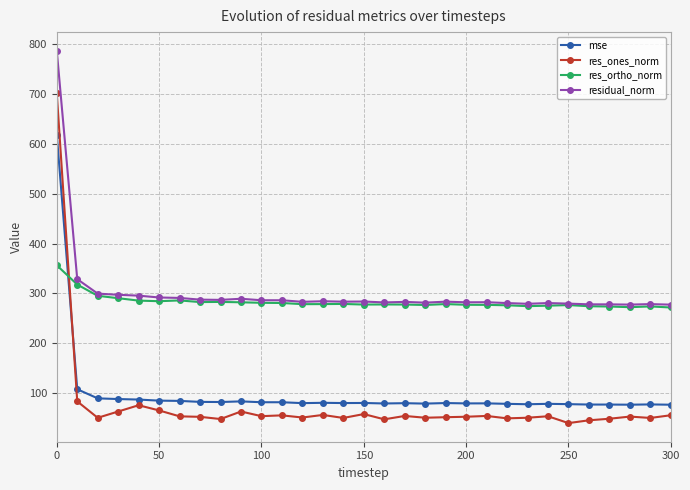

What is the value of the res_ones_norm point at the 27th from the left?

45.8